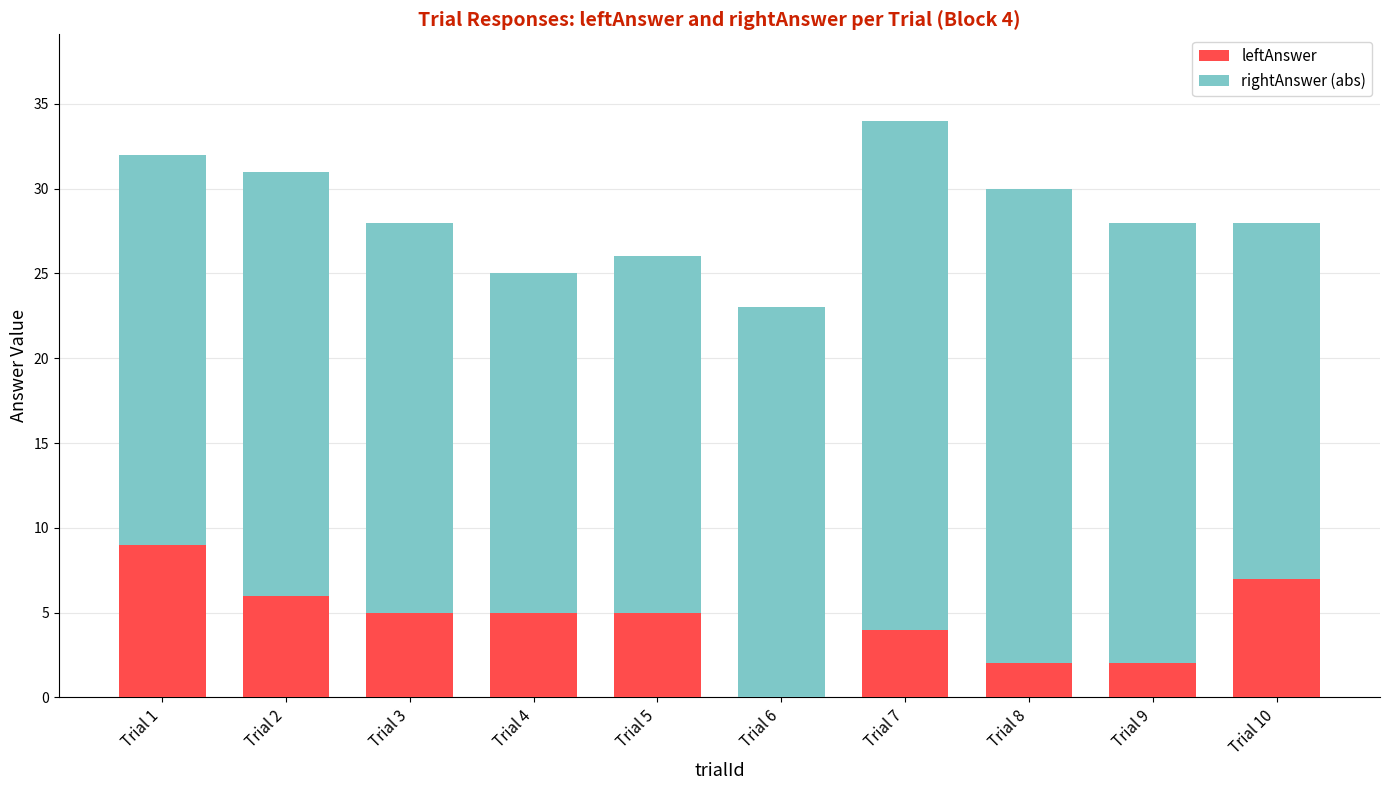

Count the number of categories in the chart.

10